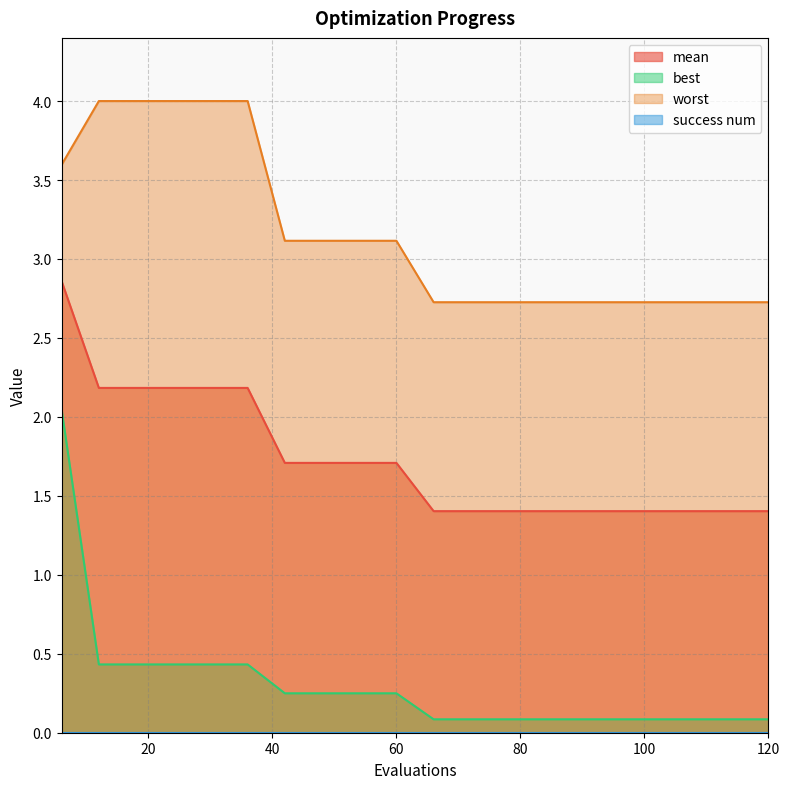

What is the difference between the second highest and minimum values in the worst series?

1.3